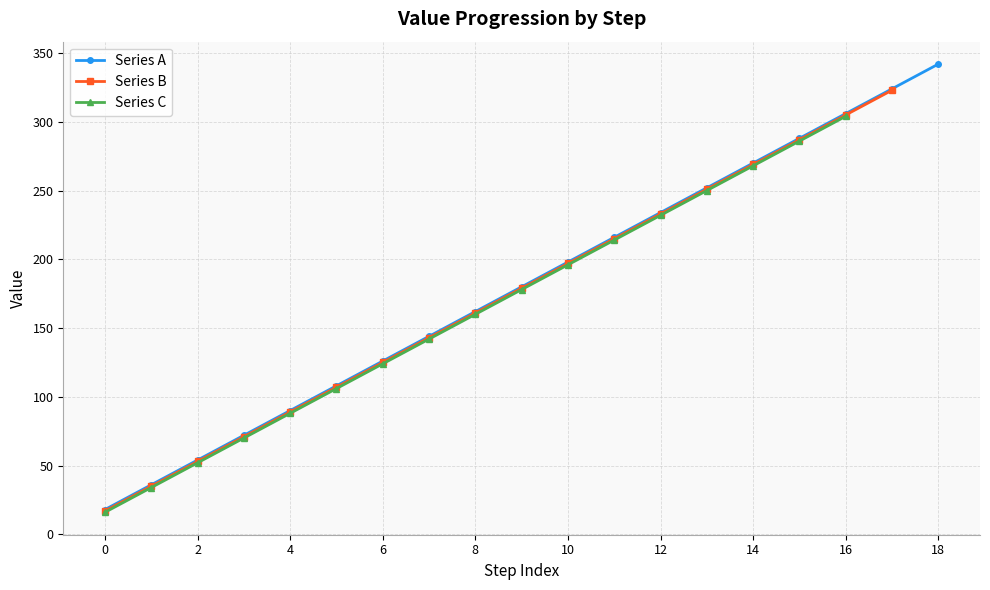

Between 3 and 13, which series saw the biggest shift?

Series A